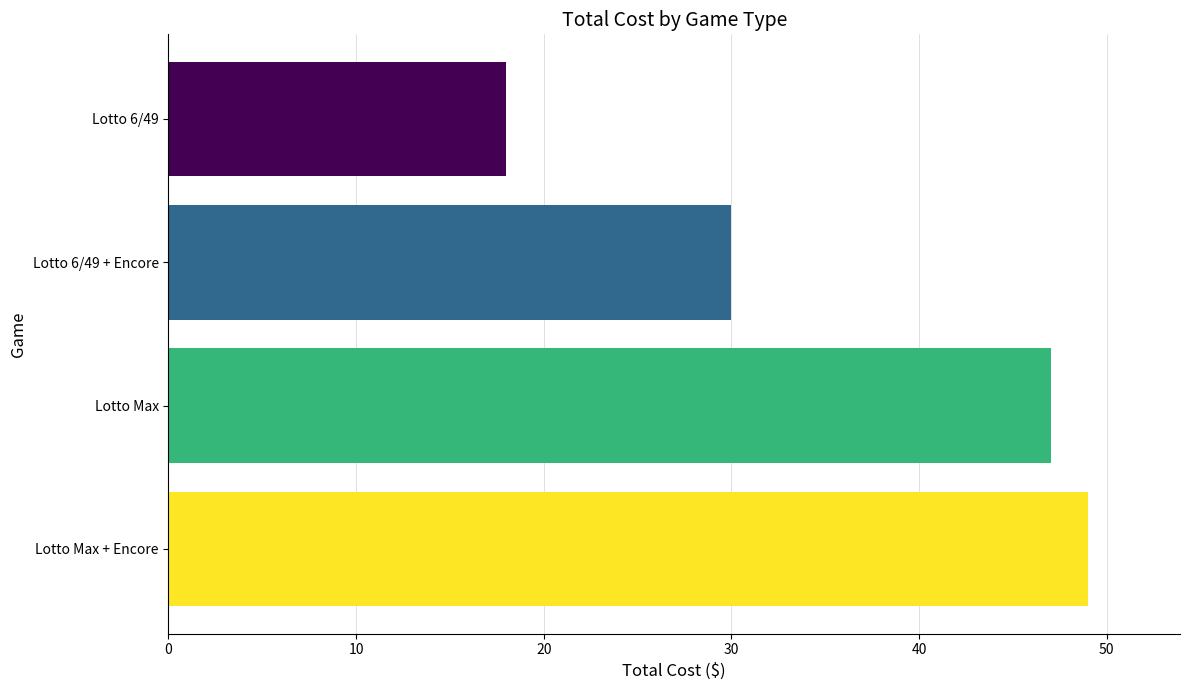

The value at Lotto 6/49 + Encore is 14. True or false?

False